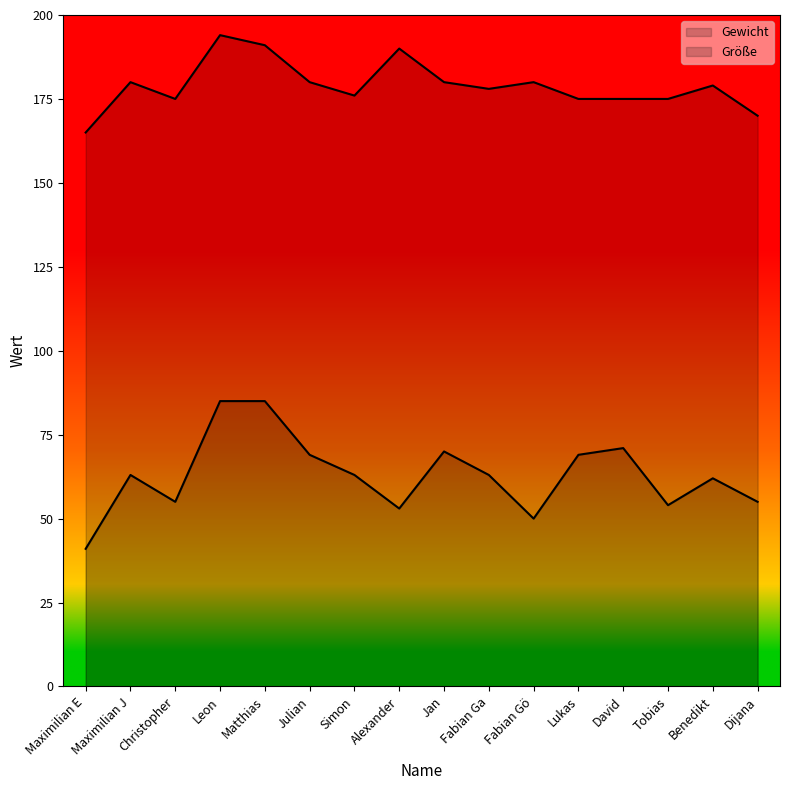

Reading left to right, what are all the values shown in this chart?

Gewicht: Maximilian E=41	Maximilian J=63	Christopher=55	Leon=85	Matthias=85	Julian=69	Simon=63	Alexander=53	Jan=70	Fabian Ga=63	Fabian Gö=50	Lukas=69	David=71	Tobias=54	Benedikt=62	Dijana=55
Größe: Maximilian E=165	Maximilian J=180	Christopher=175	Leon=194	Matthias=191	Julian=180	Simon=176	Alexander=190	Jan=180	Fabian Ga=178	Fabian Gö=180	Lukas=175	David=175	Tobias=175	Benedikt=179	Dijana=170